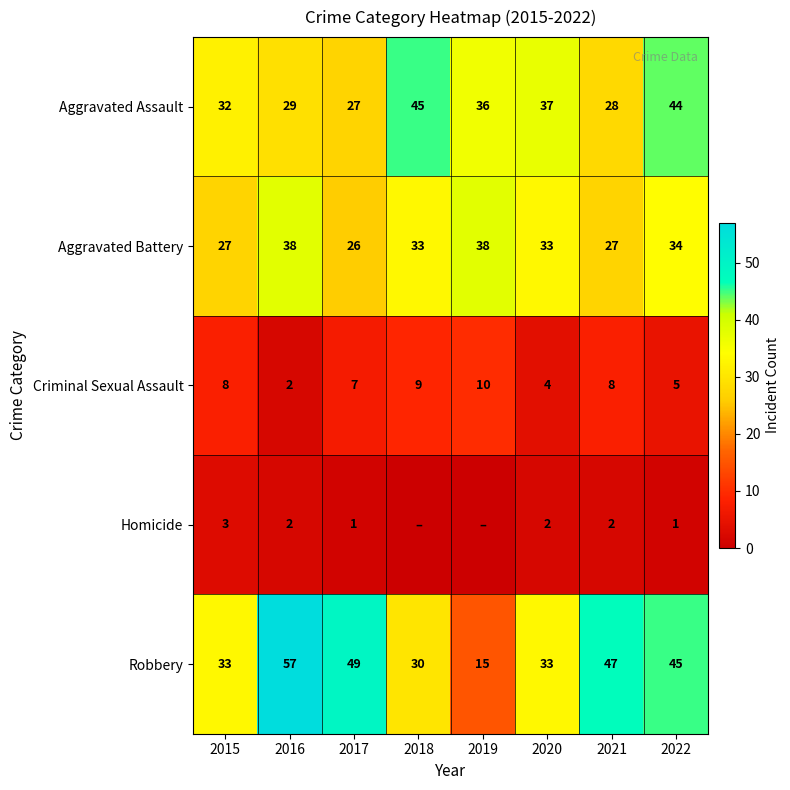

What is the highest value of the Criminal Sexual Assault series?

10